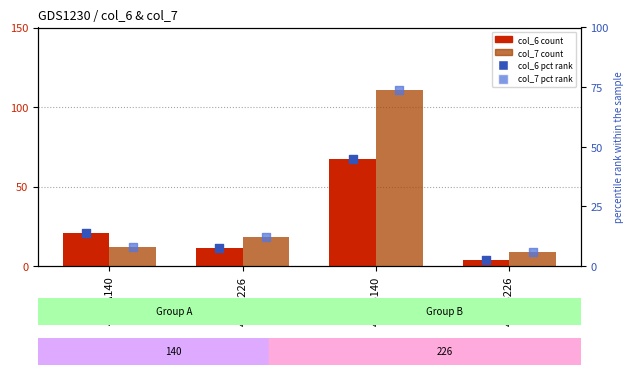

At how many categories does at least one series exceed 2?

4